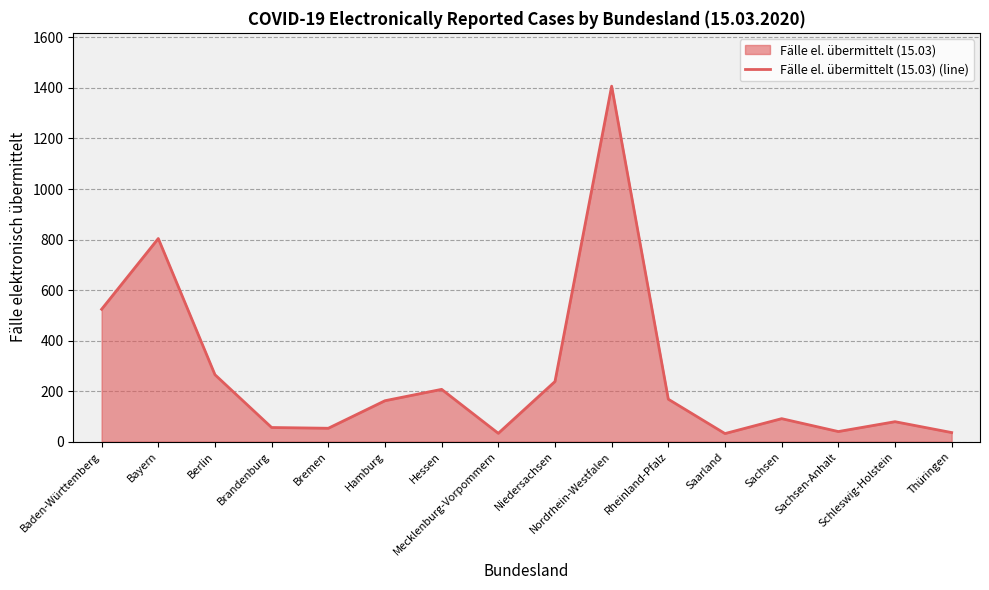

True or false: there are more than 1 points higher than both neighbors.

True